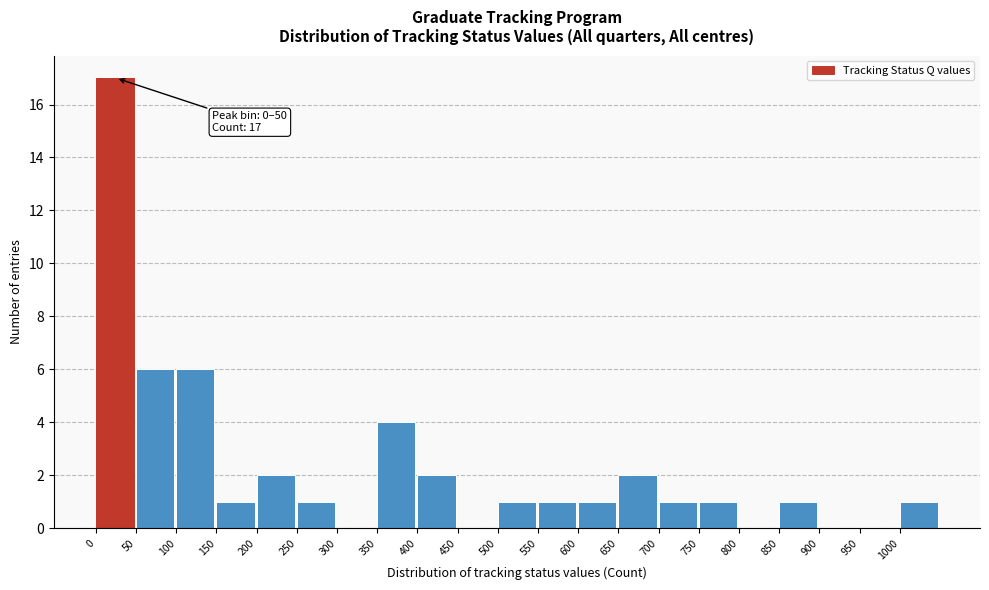

Which range on the x-axis has the tallest bar?

0 to 50